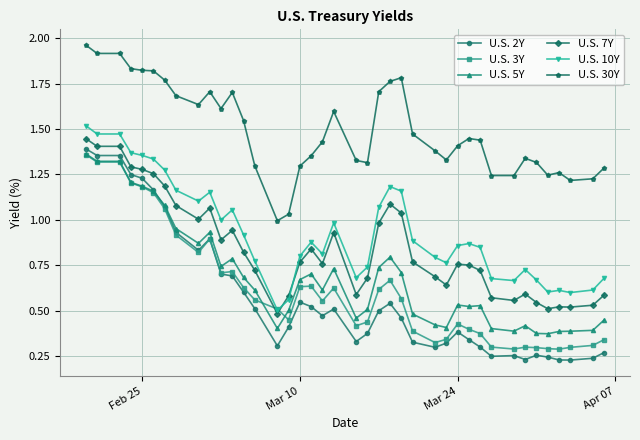

Which series ends up on top after the final intersection of U.S. 10Y and U.S. 7Y?

U.S. 10Y